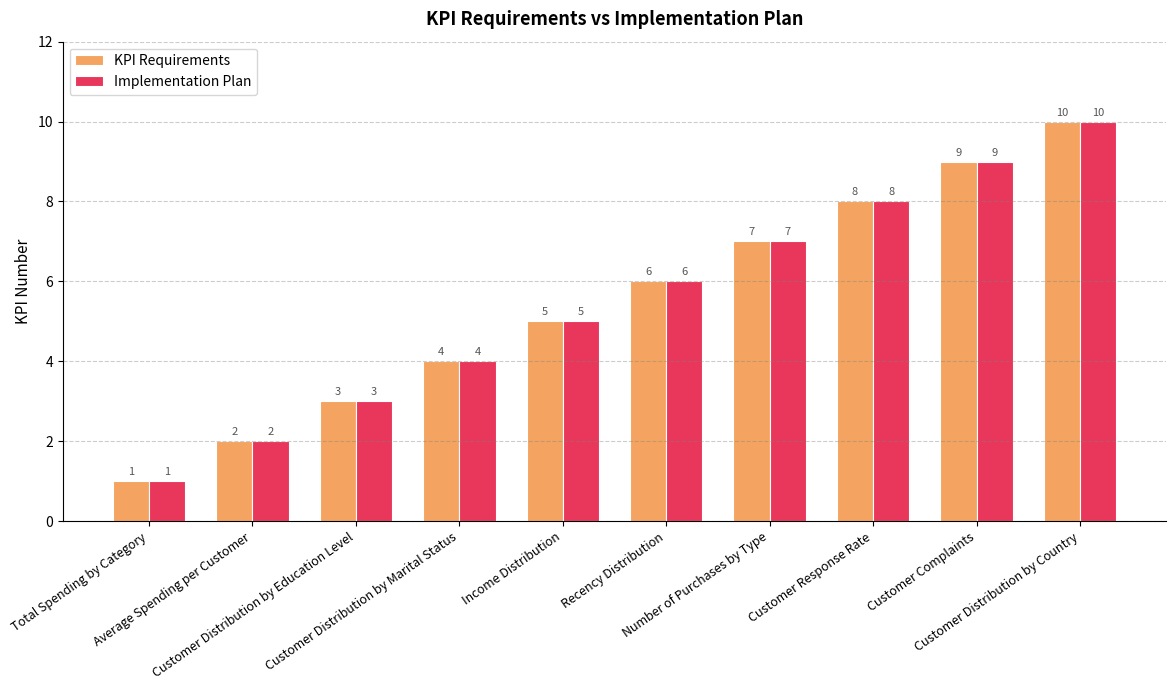

Does the chart contain any negative values?

No